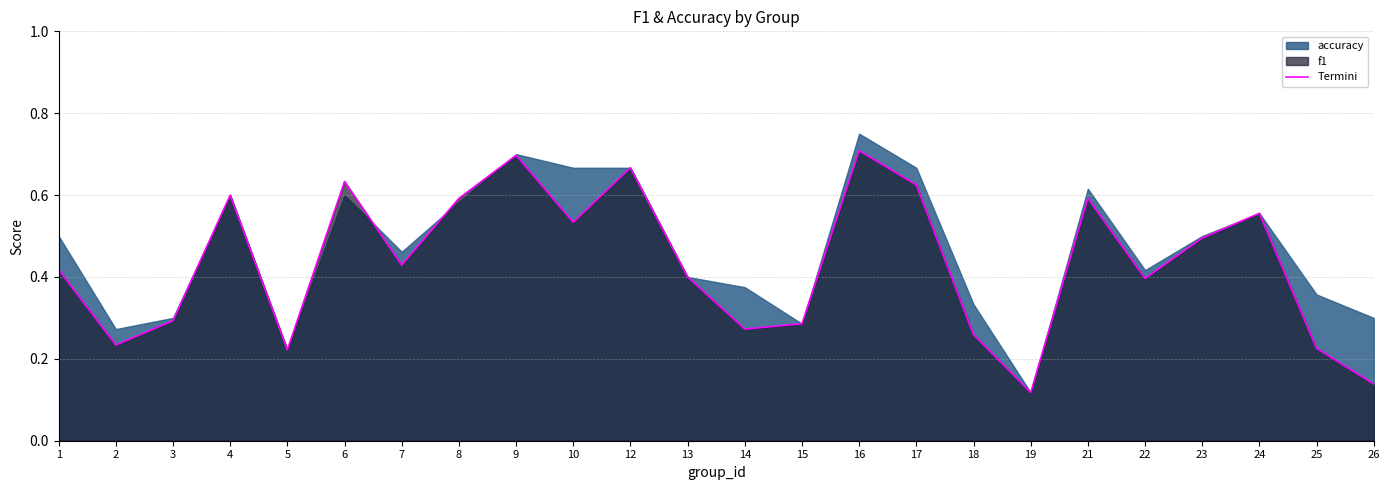

Reading left to right, list all the values displayed in this chart.

0.4	0.2	0.3	0.6	0.2	0.6	0.4	0.6	0.7	0.5	0.7	0.4	0.3	0.3	0.7	0.6	0.3	0.1	0.6	0.4	0.5	0.6	0.2	0.1